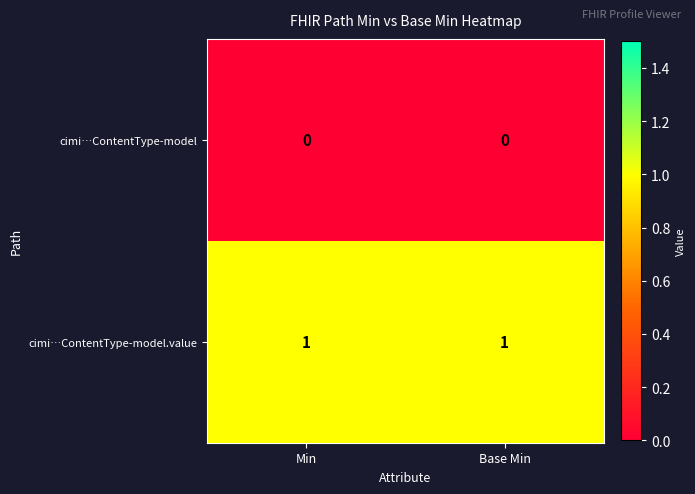

Is it true that cimi…ContentType-model.value equals 2 at Base Min?

False